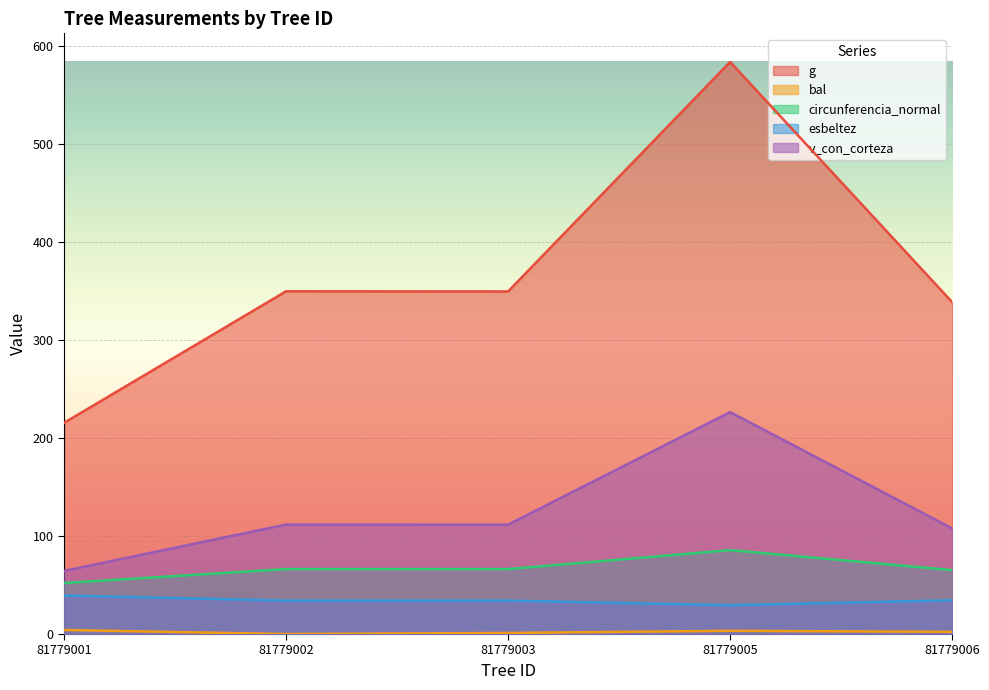

True or false: bal and esbeltez cross at least once.

False